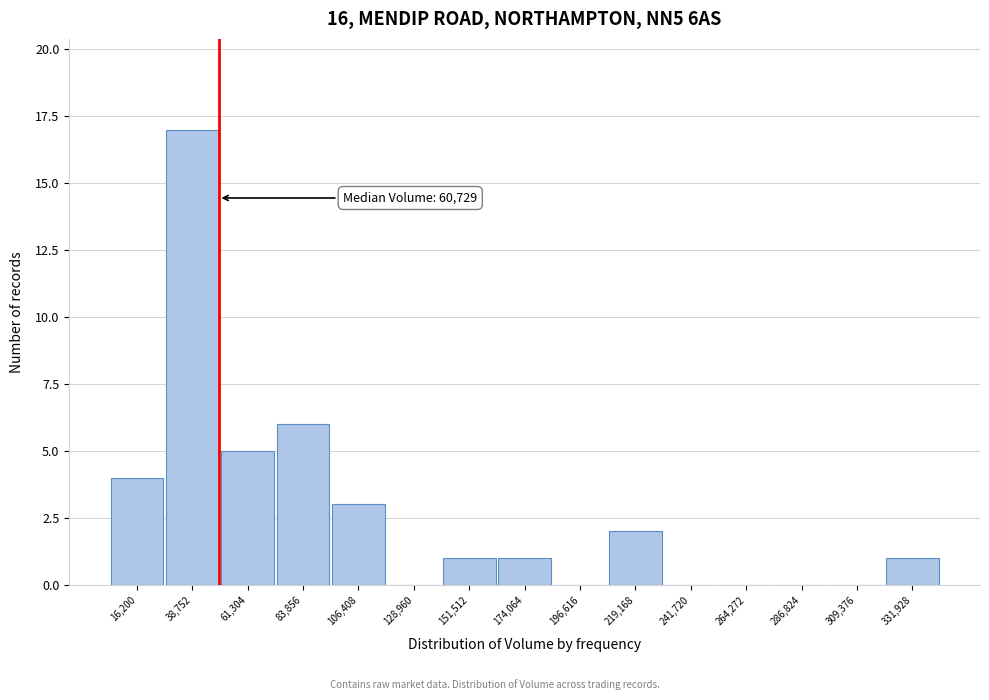

Reading left to right, transcribe all the data shown in this chart.

16,200=4	38,752=17	61,304=5	83,856=6	106,408=3	128,960=0	151,512=1	174,064=1	196,616=0	219,168=2	241,720=0	264,272=0	286,824=0	309,376=0	331,928=1